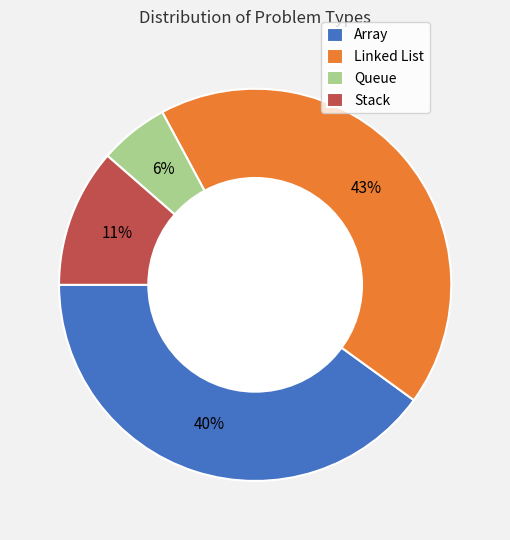

Between Queue and Stack, which is larger?

Stack